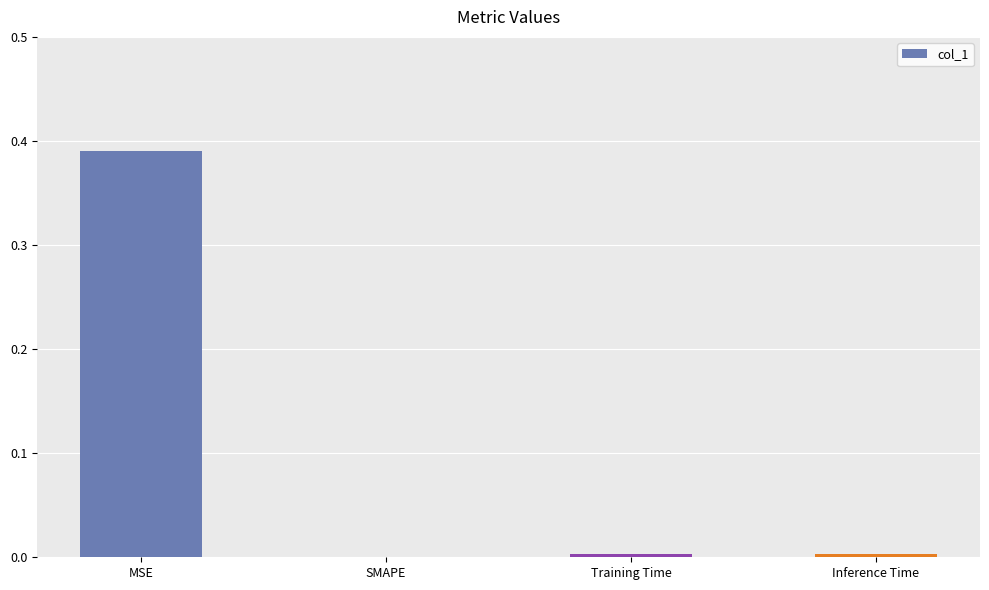

The chart shows a value of 0.2 at SMAPE. True or false?

False